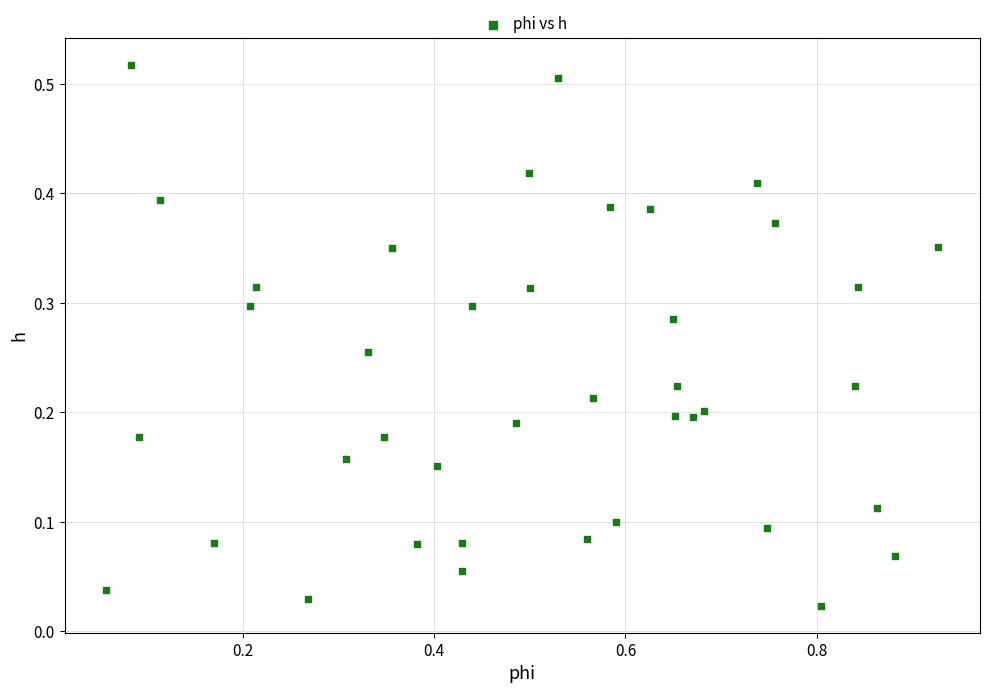

What is the range of X values (max minus min)?

0.9